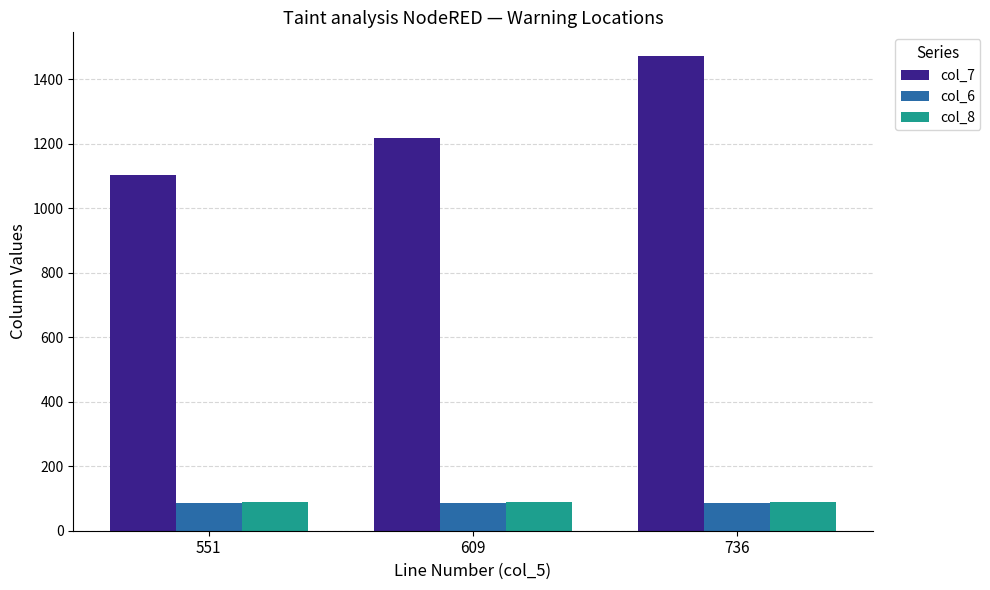

What is the maximum value shown in the chart?

1472